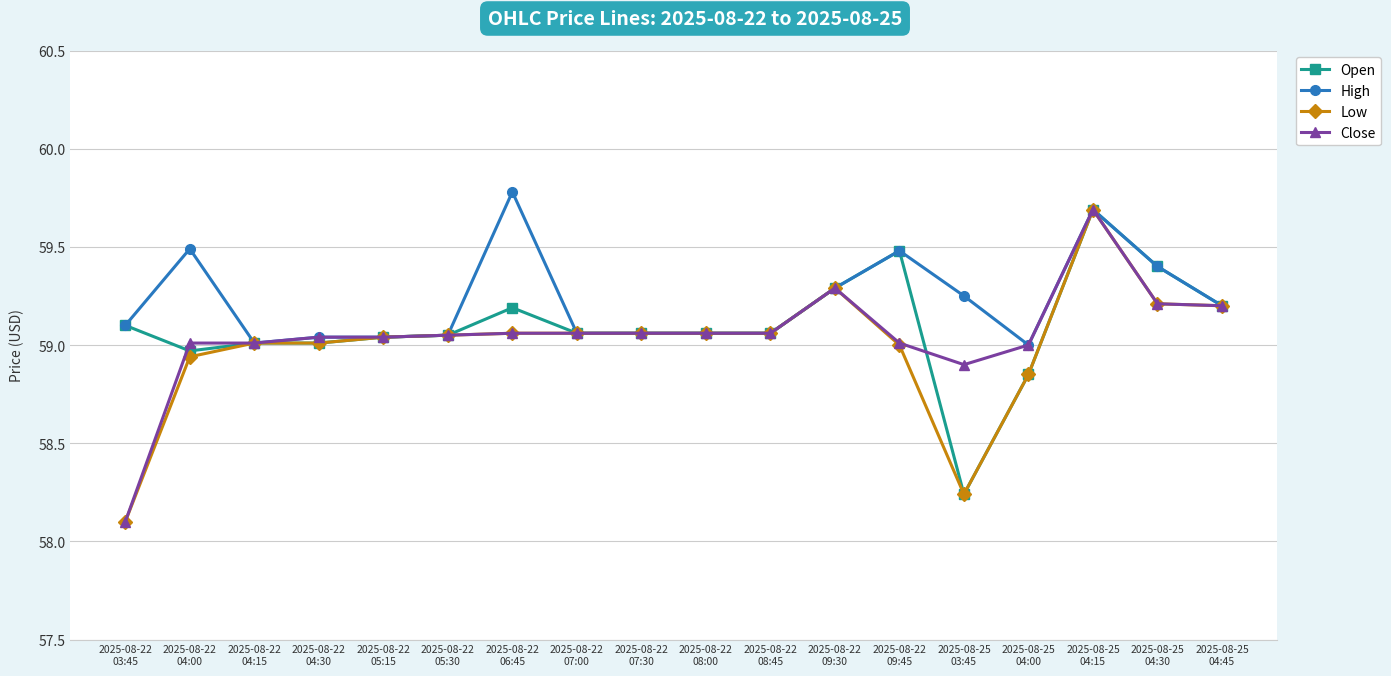

What are all the series names shown in the legend?

Open, High, Low, Close